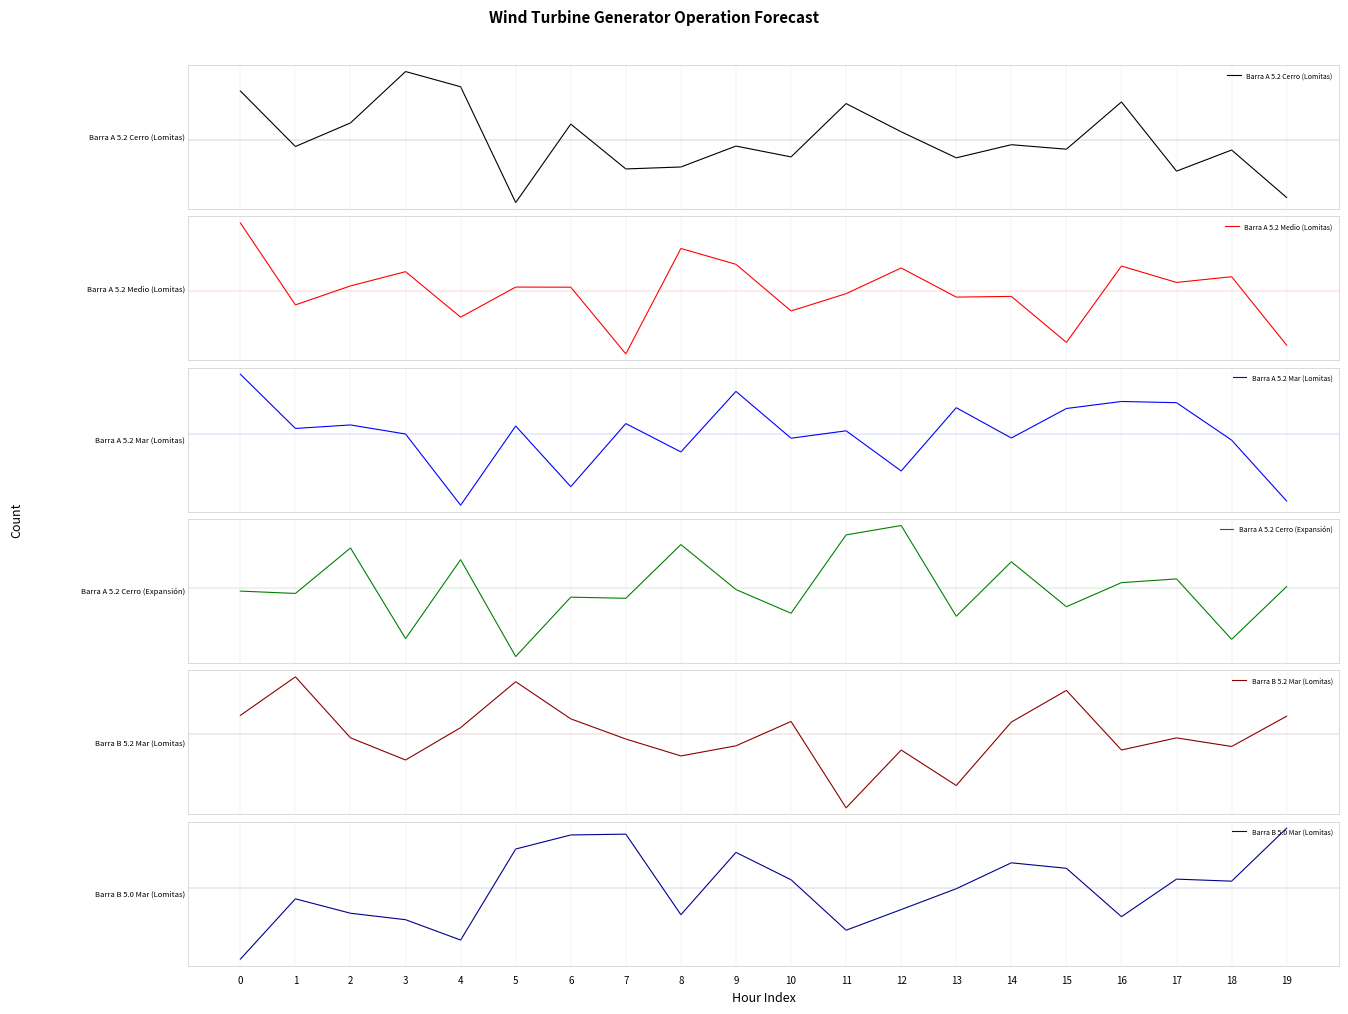

What value does the Barra B 5.2 Mar (Lomitas) series have at 16?

11.0